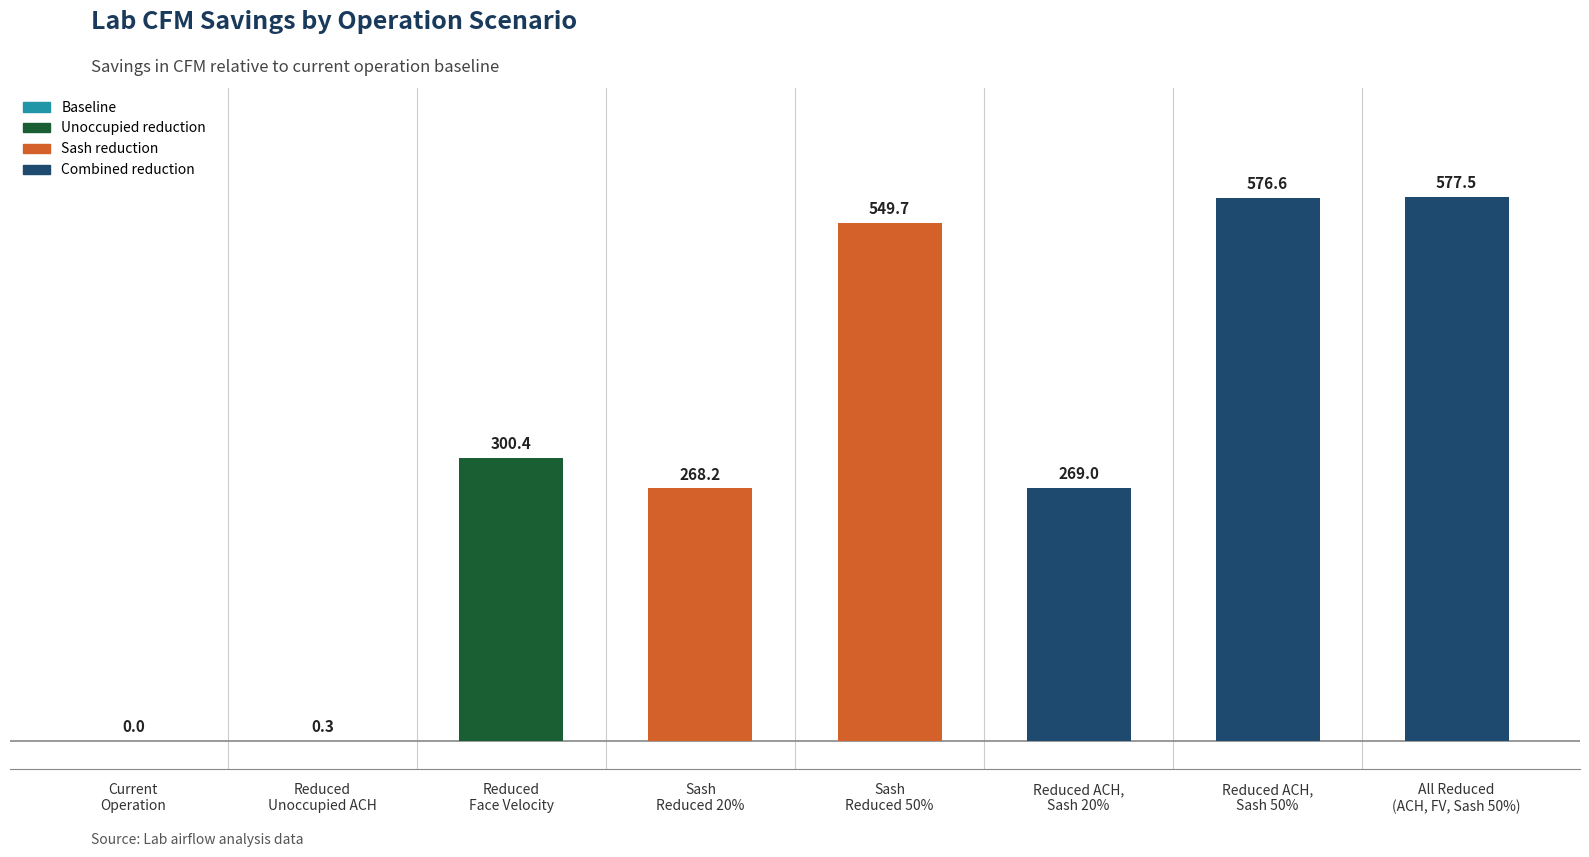

What is the maximum value shown in the chart?

577.5